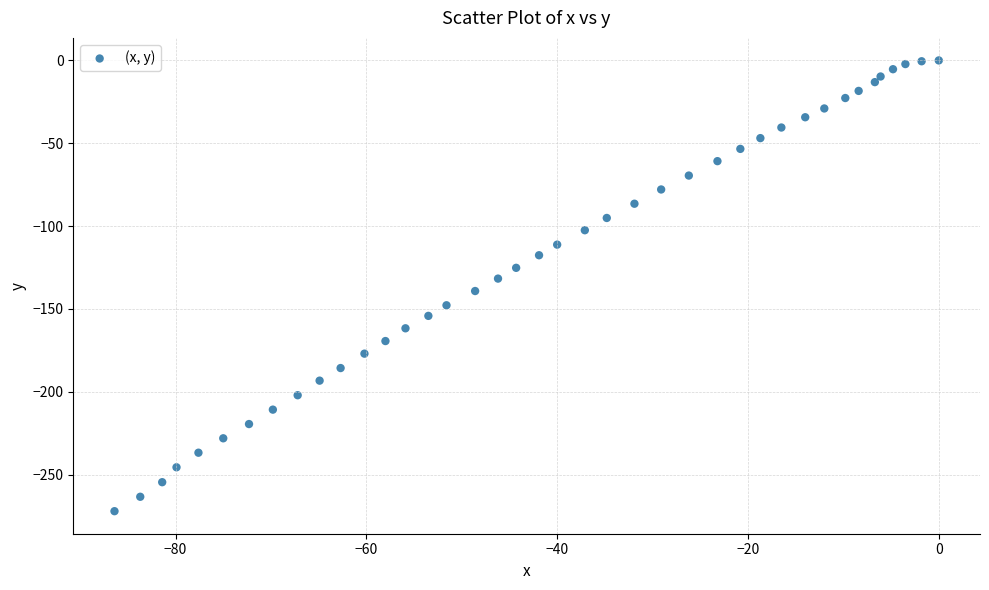

What is the range of X values (max minus min)?

86.4